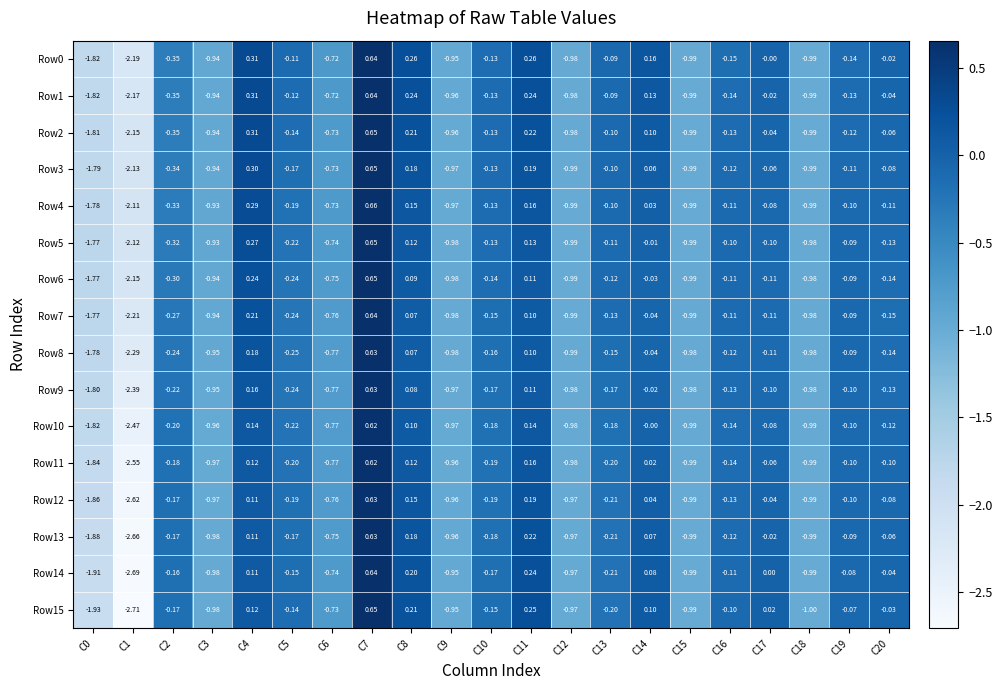

At which category is the sum across all series the highest?

C7